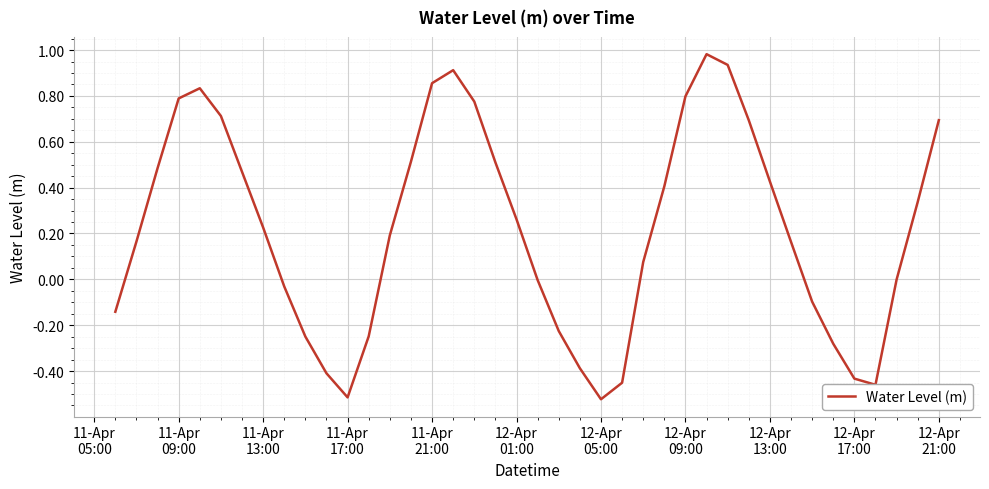

Does the chart display data point markers on the line(s)?

No